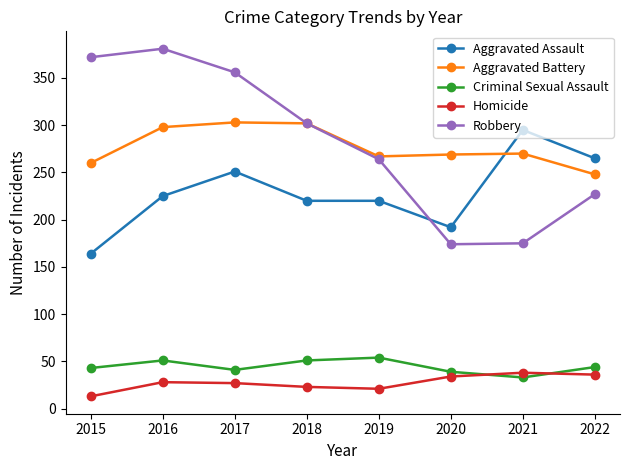

True or false: Criminal Sexual Assault has more than 0 points higher than both neighbors.

True